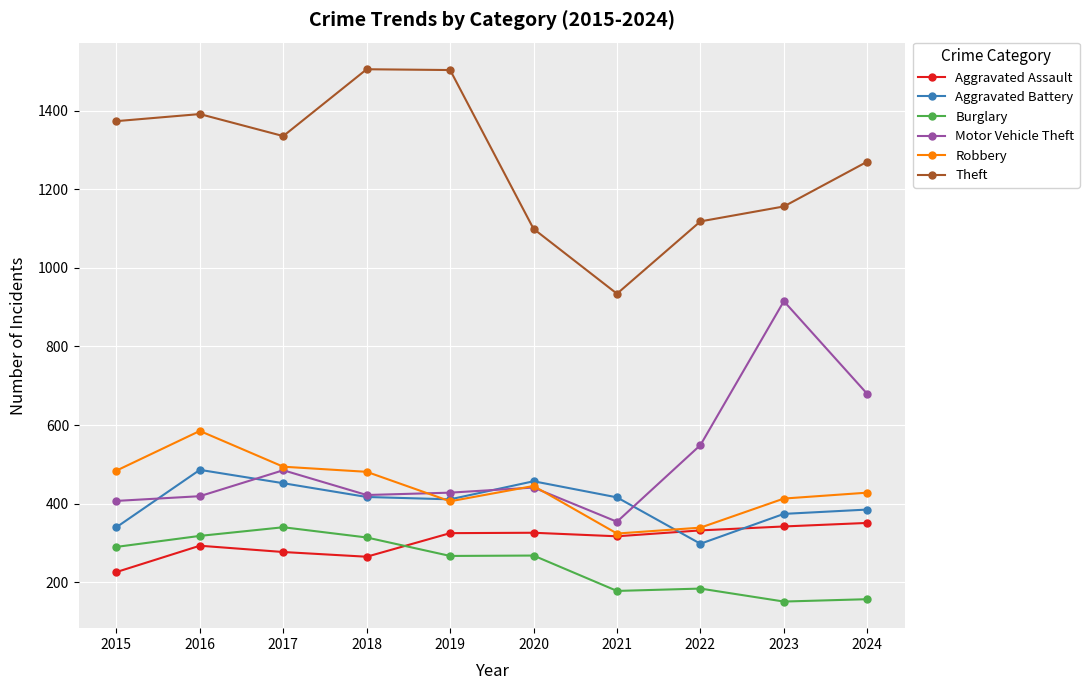

At how many categories does at least one series exceed 294?

10